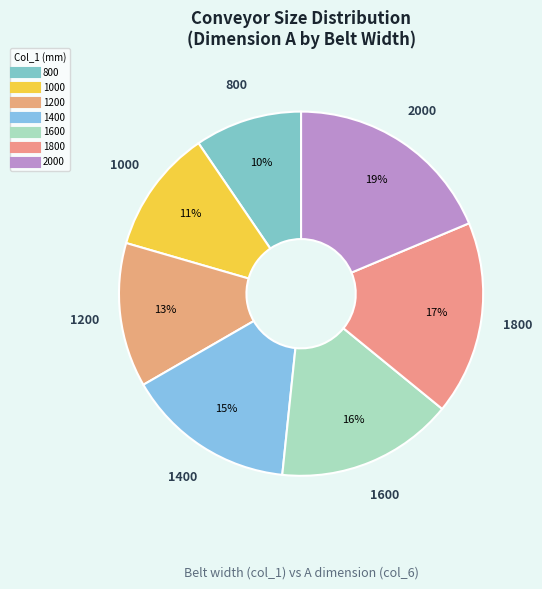

Combined, do 1000 and 2000 account for over 50%?

No